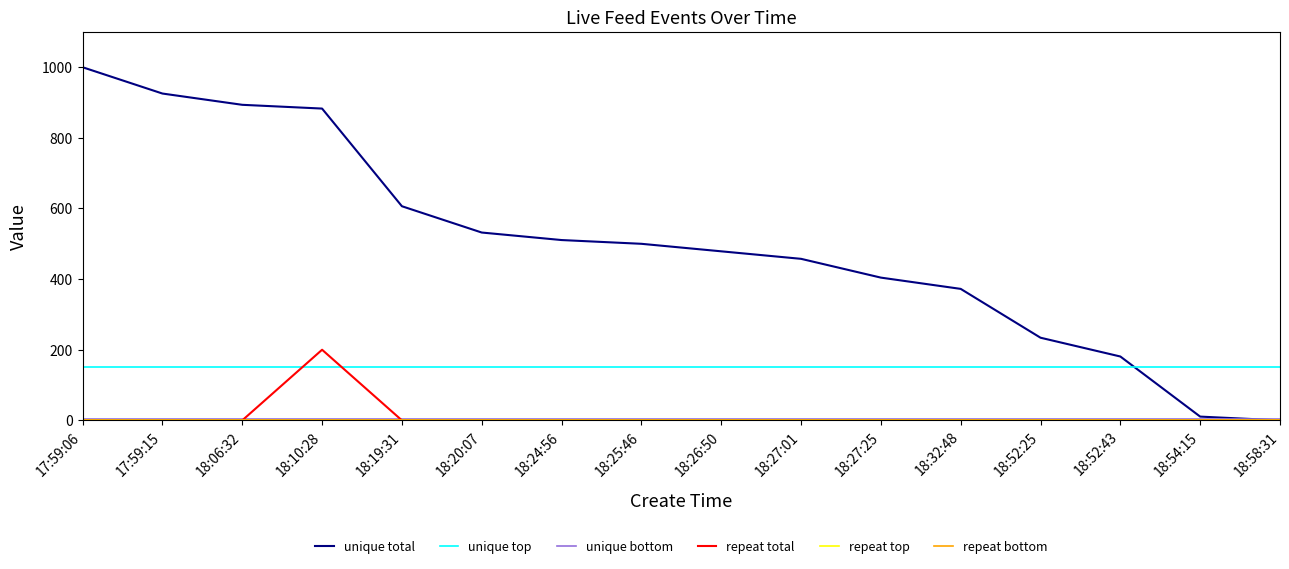

At how many categories does at least one series exceed 776?

4